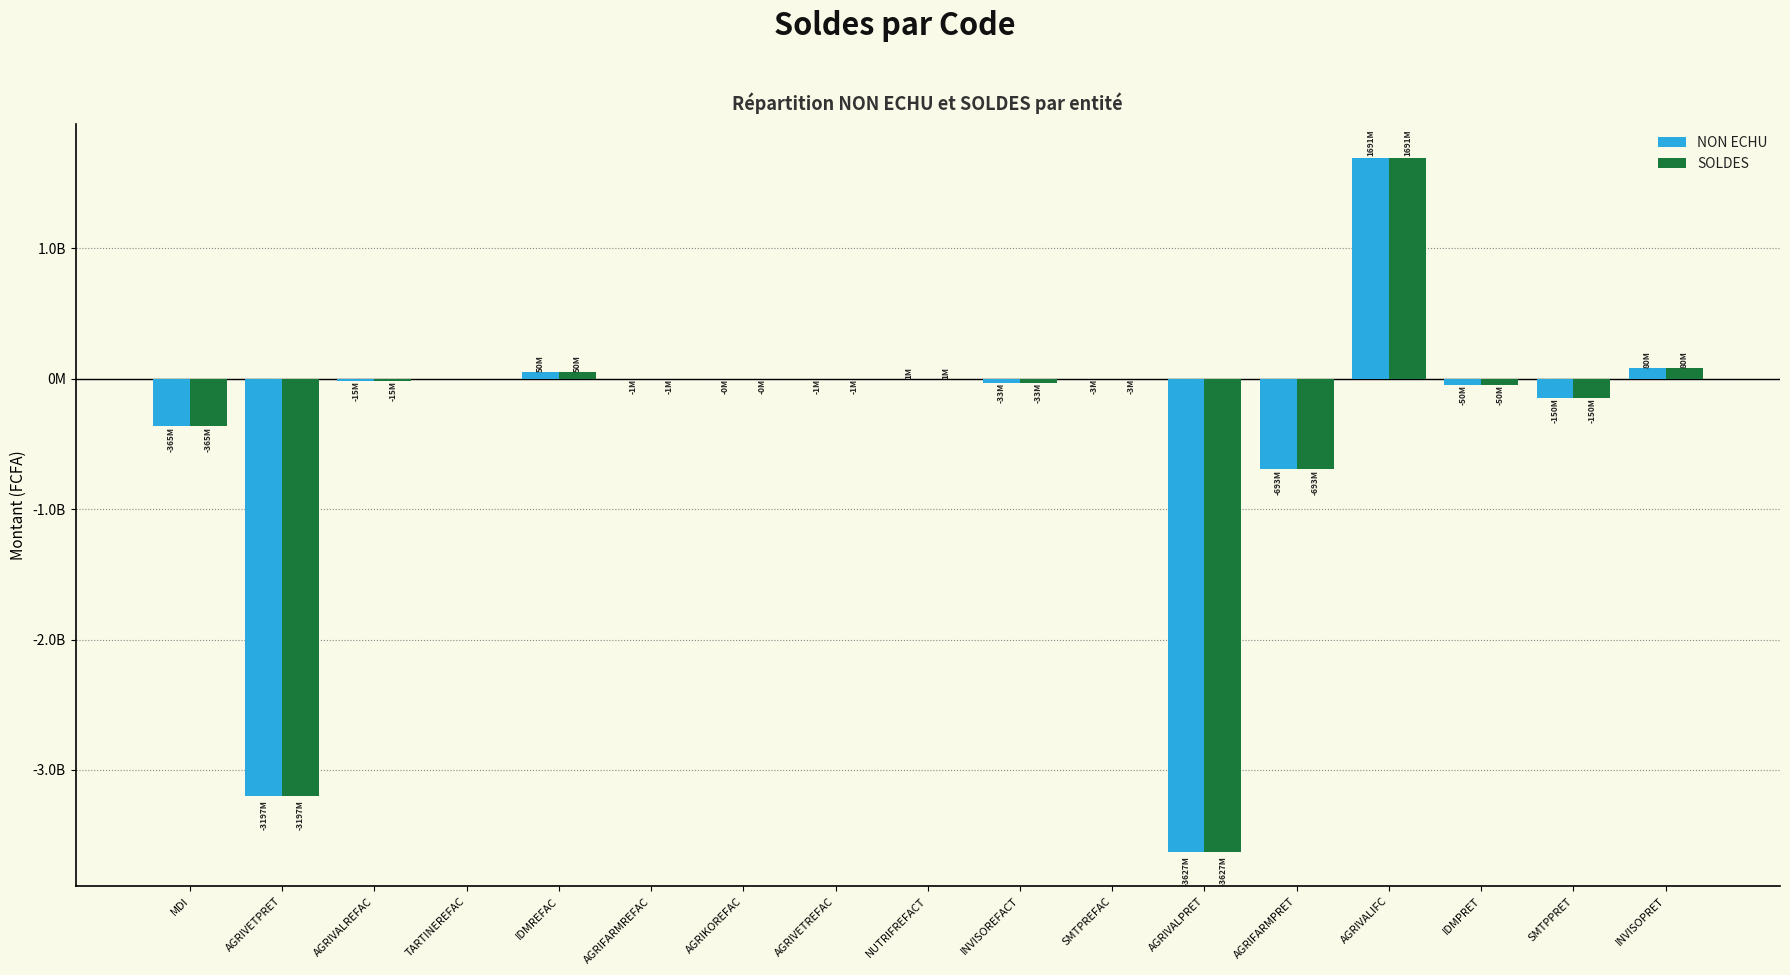

What is the difference between the maximum and second lowest values in the NON ECHU series?

4888225228.6